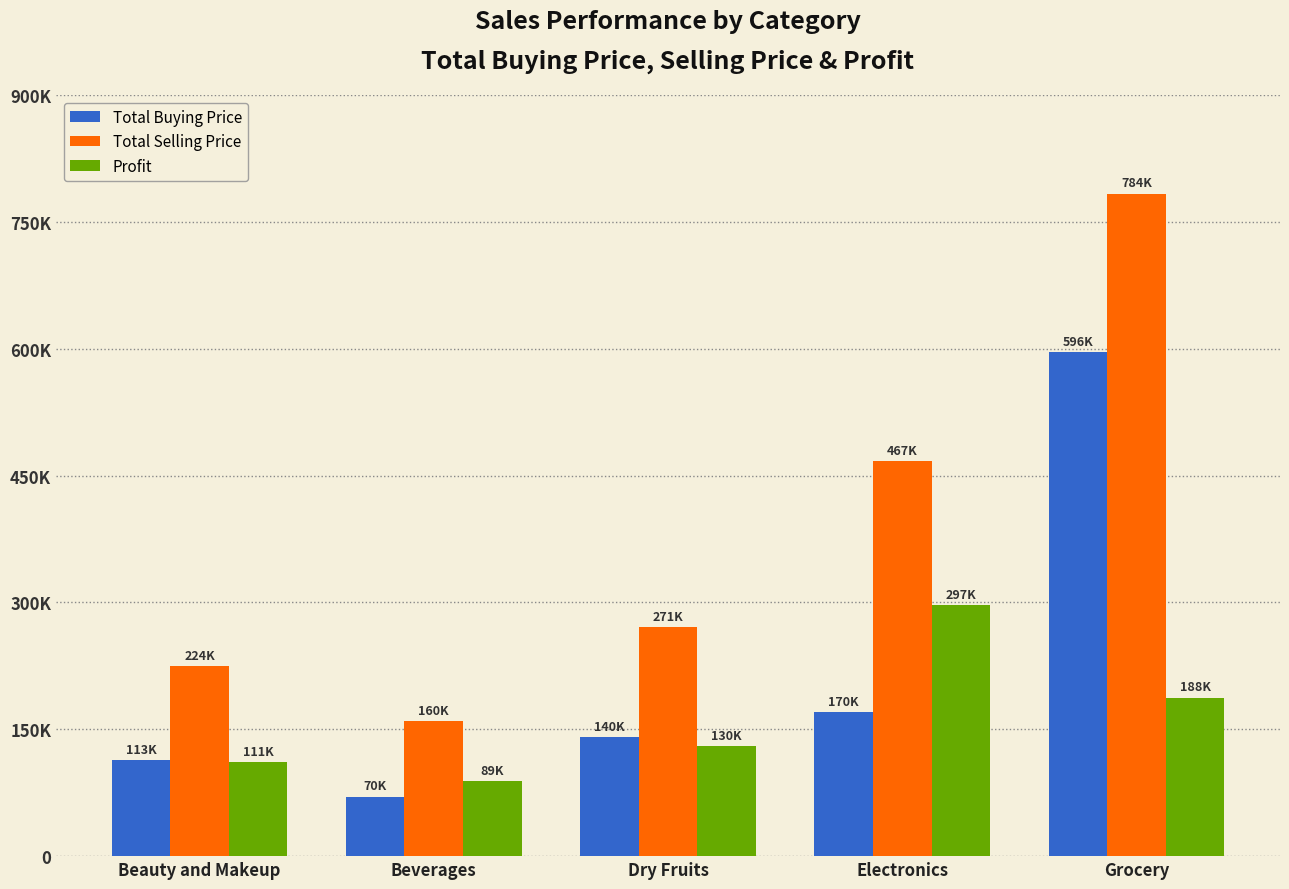

Are the bars horizontal?

No